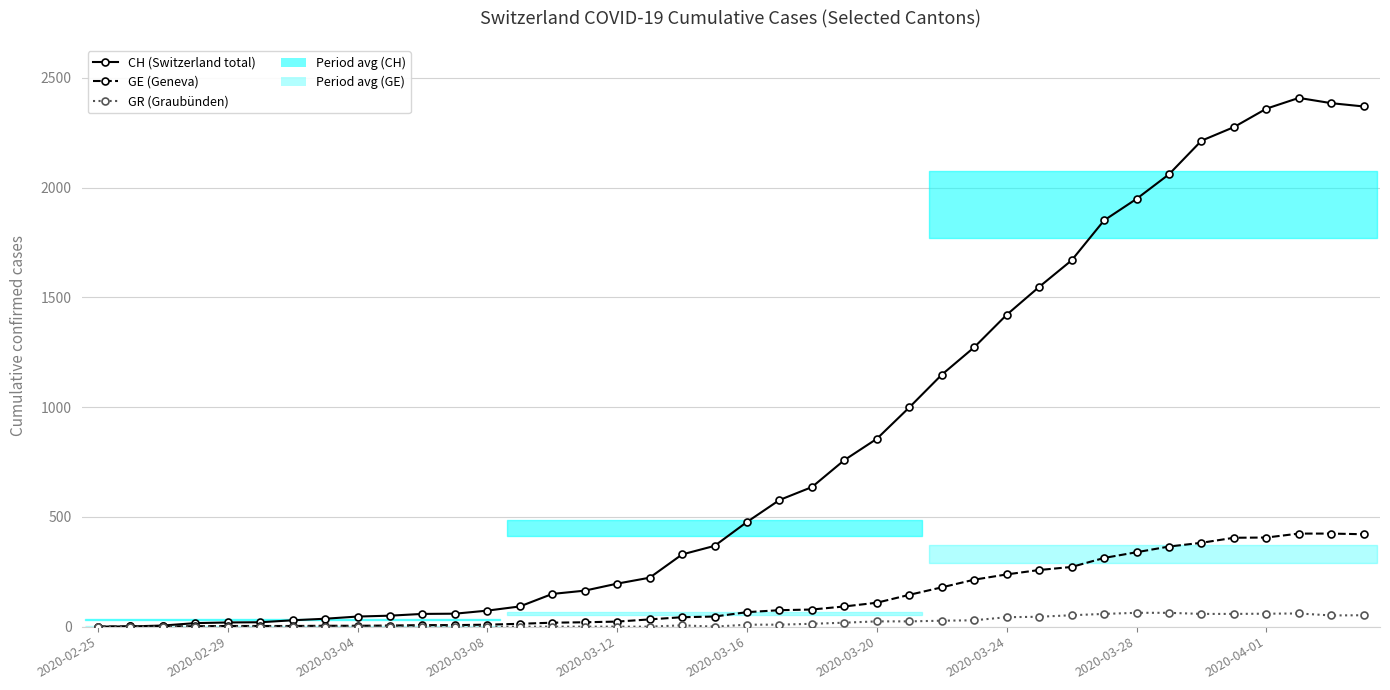

True or false: CH (Switzerland total) and GR (Graubünden) cross at least once.

False